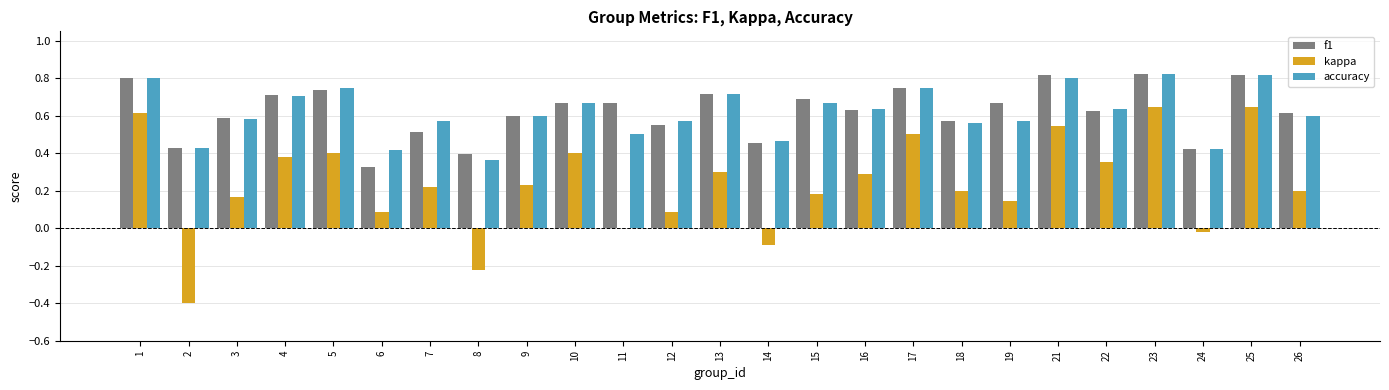

What is the sum of the accuracy values at 8 and 5?

1.1